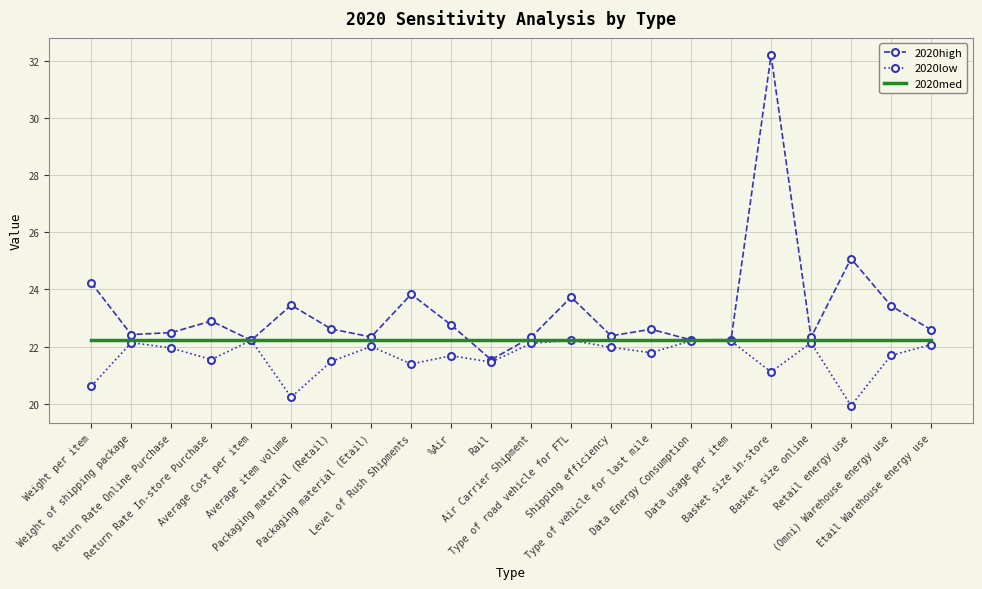

True or false: 2020low has a value of 11.5 at Return Rate In-store Purchase.

False